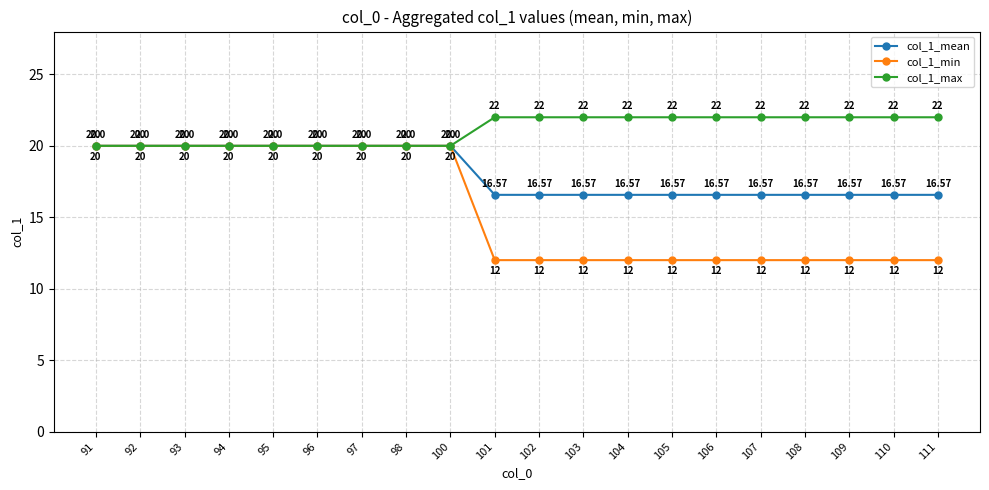

What is the smallest value displayed?

12.0